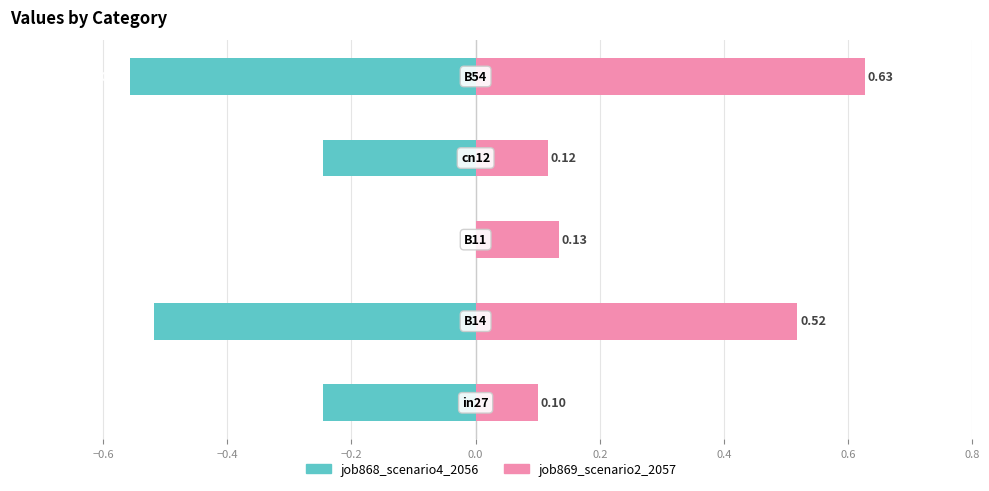

List the series in order of their overall mean, lowest first.

job868_scenario4_2056, job869_scenario2_2057